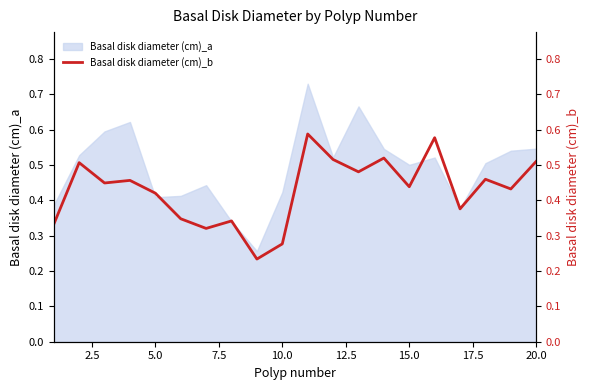

True or false: Basal disk diameter (cm)_a has a value of 0.5 at 15.0.

True